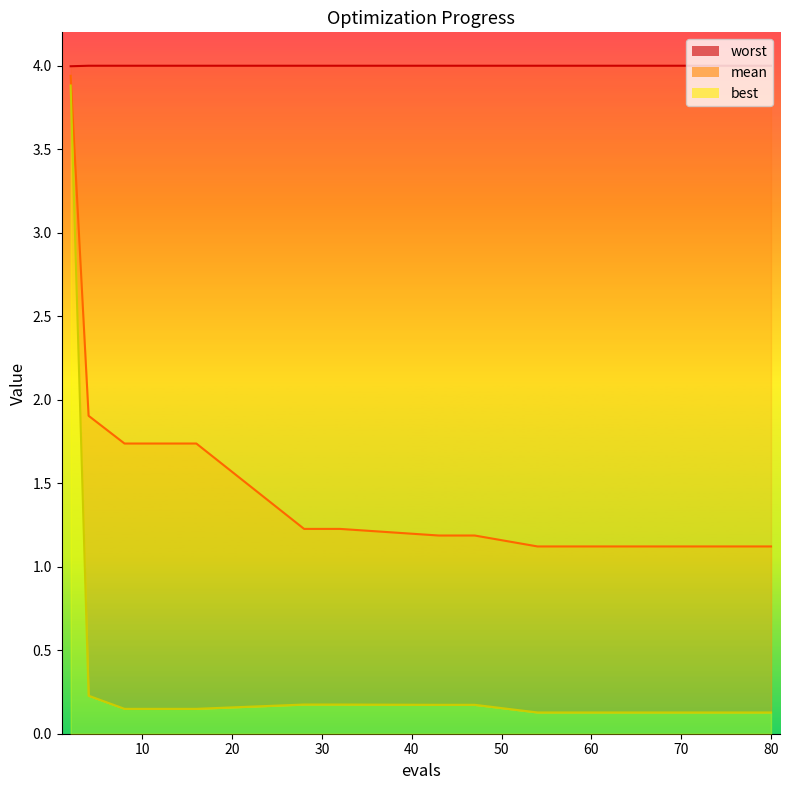

Which series has the widest spread of values?

best_line